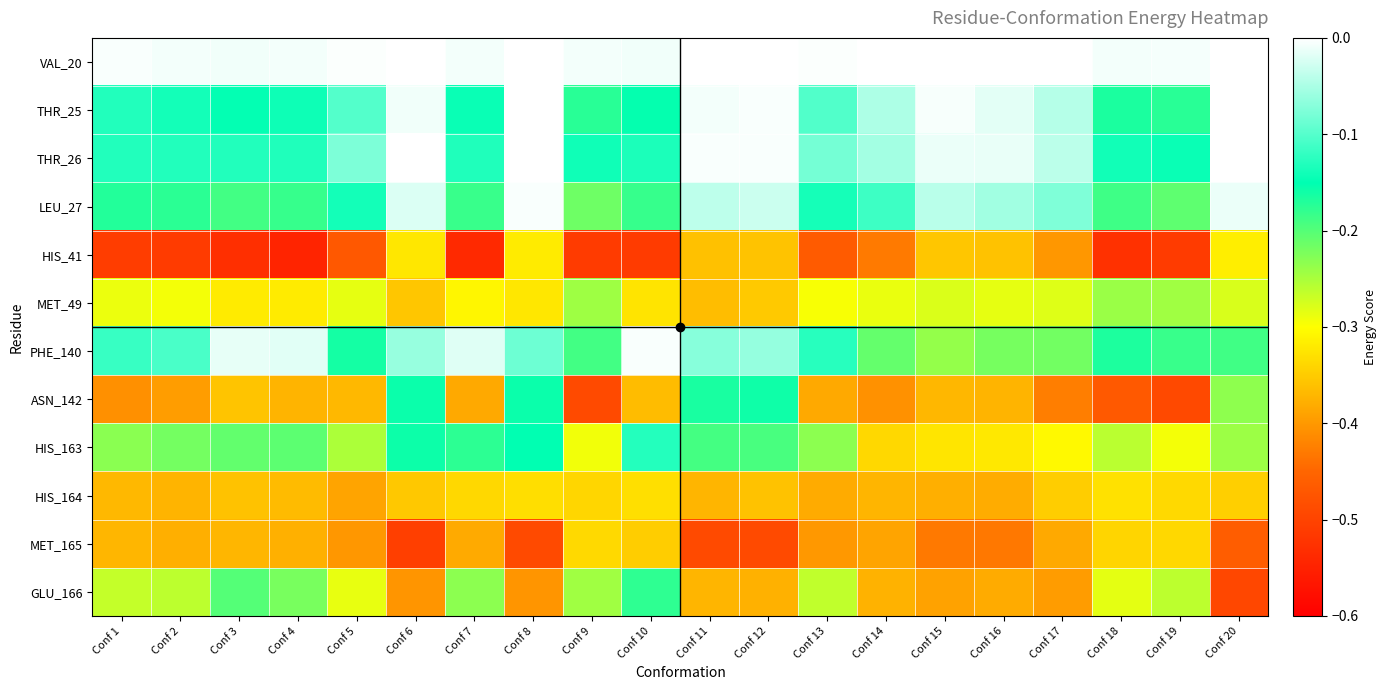

Reading right to left, extract all data points from this chart.

VAL_20: Conf 20=0.0	Conf 19=-0.0	Conf 18=-0.0	Conf 17=0.0	Conf 16=0.0	Conf 15=0.0	Conf 14=0.0	Conf 13=-0.0	Conf 12=0.0	Conf 11=0.0	Conf 10=-0.0	Conf 9=-0.0	Conf 8=0.0	Conf 7=-0.0	Conf 6=0.0	Conf 5=-0.0	Conf 4=-0.0	Conf 3=-0.0	Conf 2=-0.0	Conf 1=-0.0
THR_25: Conf 20=0.0	Conf 19=-0.2	Conf 18=-0.2	Conf 17=-0.0	Conf 16=-0.0	Conf 15=-0.0	Conf 14=-0.0	Conf 13=-0.1	Conf 12=-0.0	Conf 11=-0.0	Conf 10=-0.2	Conf 9=-0.2	Conf 8=0.0	Conf 7=-0.1	Conf 6=-0.0	Conf 5=-0.1	Conf 4=-0.1	Conf 3=-0.1	Conf 2=-0.1	Conf 1=-0.1
THR_26: Conf 20=0.0	Conf 19=-0.1	Conf 18=-0.1	Conf 17=-0.0	Conf 16=-0.0	Conf 15=-0.0	Conf 14=-0.1	Conf 13=-0.1	Conf 12=-0.0	Conf 11=-0.0	Conf 10=-0.1	Conf 9=-0.1	Conf 8=0.0	Conf 7=-0.1	Conf 6=0.0	Conf 5=-0.1	Conf 4=-0.1	Conf 3=-0.1	Conf 2=-0.1	Conf 1=-0.1
LEU_27: Conf 20=-0.0	Conf 19=-0.2	Conf 18=-0.2	Conf 17=-0.1	Conf 16=-0.1	Conf 15=-0.0	Conf 14=-0.1	Conf 13=-0.1	Conf 12=-0.0	Conf 11=-0.0	Conf 10=-0.2	Conf 9=-0.2	Conf 8=-0.0	Conf 7=-0.2	Conf 6=-0.0	Conf 5=-0.1	Conf 4=-0.2	Conf 3=-0.2	Conf 2=-0.2	Conf 1=-0.2
HIS_41: Conf 20=-0.3	Conf 19=-0.5	Conf 18=-0.5	Conf 17=-0.4	Conf 16=-0.4	Conf 15=-0.4	Conf 14=-0.4	Conf 13=-0.5	Conf 12=-0.4	Conf 11=-0.4	Conf 10=-0.5	Conf 9=-0.5	Conf 8=-0.3	Conf 7=-0.5	Conf 6=-0.3	Conf 5=-0.5	Conf 4=-0.5	Conf 3=-0.5	Conf 2=-0.5	Conf 1=-0.5
MET_49: Conf 20=-0.3	Conf 19=-0.2	Conf 18=-0.2	Conf 17=-0.3	Conf 16=-0.3	Conf 15=-0.3	Conf 14=-0.3	Conf 13=-0.3	Conf 12=-0.4	Conf 11=-0.4	Conf 10=-0.3	Conf 9=-0.2	Conf 8=-0.3	Conf 7=-0.3	Conf 6=-0.4	Conf 5=-0.3	Conf 4=-0.3	Conf 3=-0.3	Conf 2=-0.3	Conf 1=-0.3
PHE_140: Conf 20=-0.2	Conf 19=-0.2	Conf 18=-0.2	Conf 17=-0.2	Conf 16=-0.2	Conf 15=-0.2	Conf 14=-0.2	Conf 13=-0.1	Conf 12=-0.1	Conf 11=-0.1	Conf 10=-0.0	Conf 9=-0.2	Conf 8=-0.1	Conf 7=-0.0	Conf 6=-0.1	Conf 5=-0.2	Conf 4=-0.0	Conf 3=-0.0	Conf 2=-0.1	Conf 1=-0.1
ASN_142: Conf 20=-0.2	Conf 19=-0.5	Conf 18=-0.5	Conf 17=-0.4	Conf 16=-0.4	Conf 15=-0.4	Conf 14=-0.4	Conf 13=-0.4	Conf 12=-0.2	Conf 11=-0.2	Conf 10=-0.4	Conf 9=-0.5	Conf 8=-0.2	Conf 7=-0.4	Conf 6=-0.2	Conf 5=-0.4	Conf 4=-0.4	Conf 3=-0.4	Conf 2=-0.4	Conf 1=-0.4
HIS_163: Conf 20=-0.2	Conf 19=-0.3	Conf 18=-0.3	Conf 17=-0.3	Conf 16=-0.3	Conf 15=-0.3	Conf 14=-0.3	Conf 13=-0.2	Conf 12=-0.2	Conf 11=-0.2	Conf 10=-0.1	Conf 9=-0.3	Conf 8=-0.2	Conf 7=-0.2	Conf 6=-0.2	Conf 5=-0.3	Conf 4=-0.2	Conf 3=-0.2	Conf 2=-0.2	Conf 1=-0.2
HIS_164: Conf 20=-0.3	Conf 19=-0.3	Conf 18=-0.3	Conf 17=-0.3	Conf 16=-0.4	Conf 15=-0.4	Conf 14=-0.4	Conf 13=-0.4	Conf 12=-0.4	Conf 11=-0.4	Conf 10=-0.3	Conf 9=-0.3	Conf 8=-0.3	Conf 7=-0.3	Conf 6=-0.4	Conf 5=-0.4	Conf 4=-0.4	Conf 3=-0.4	Conf 2=-0.4	Conf 1=-0.4
MET_165: Conf 20=-0.5	Conf 19=-0.3	Conf 18=-0.3	Conf 17=-0.4	Conf 16=-0.4	Conf 15=-0.4	Conf 14=-0.4	Conf 13=-0.4	Conf 12=-0.5	Conf 11=-0.5	Conf 10=-0.3	Conf 9=-0.3	Conf 8=-0.5	Conf 7=-0.4	Conf 6=-0.5	Conf 5=-0.4	Conf 4=-0.4	Conf 3=-0.4	Conf 2=-0.4	Conf 1=-0.4
GLU_166: Conf 20=-0.5	Conf 19=-0.3	Conf 18=-0.3	Conf 17=-0.4	Conf 16=-0.4	Conf 15=-0.4	Conf 14=-0.4	Conf 13=-0.3	Conf 12=-0.4	Conf 11=-0.4	Conf 10=-0.2	Conf 9=-0.2	Conf 8=-0.4	Conf 7=-0.2	Conf 6=-0.4	Conf 5=-0.3	Conf 4=-0.2	Conf 3=-0.2	Conf 2=-0.3	Conf 1=-0.3